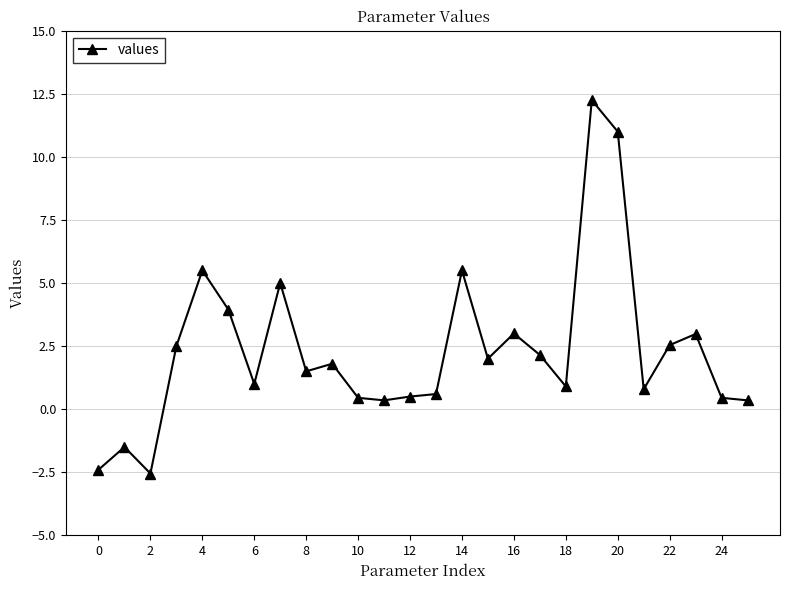

What is the smallest value displayed?

-2.5